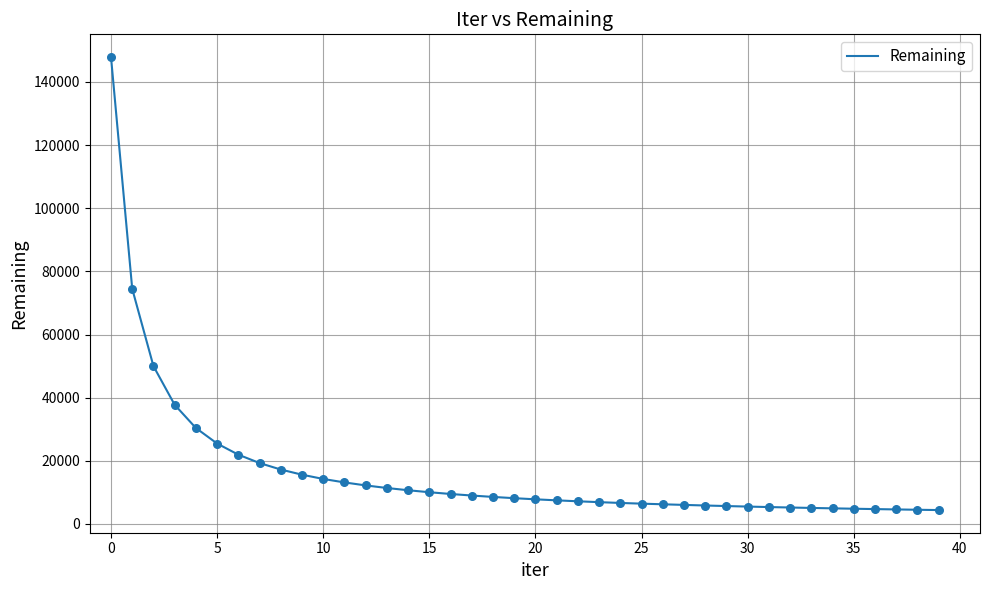

What is the difference between the maximum and minimum values?

143491